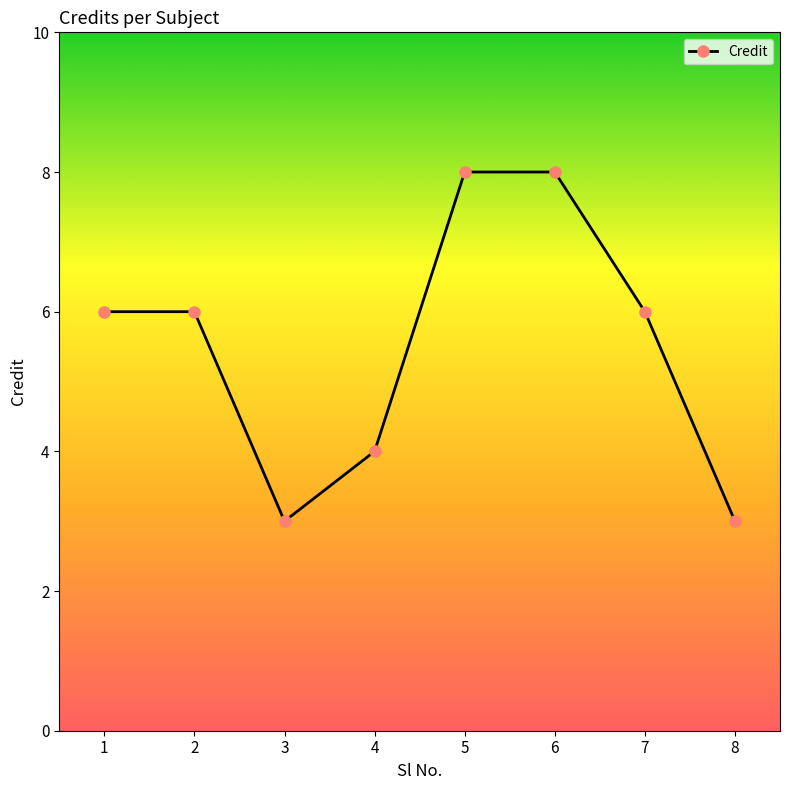

What is the sum of all values?

44